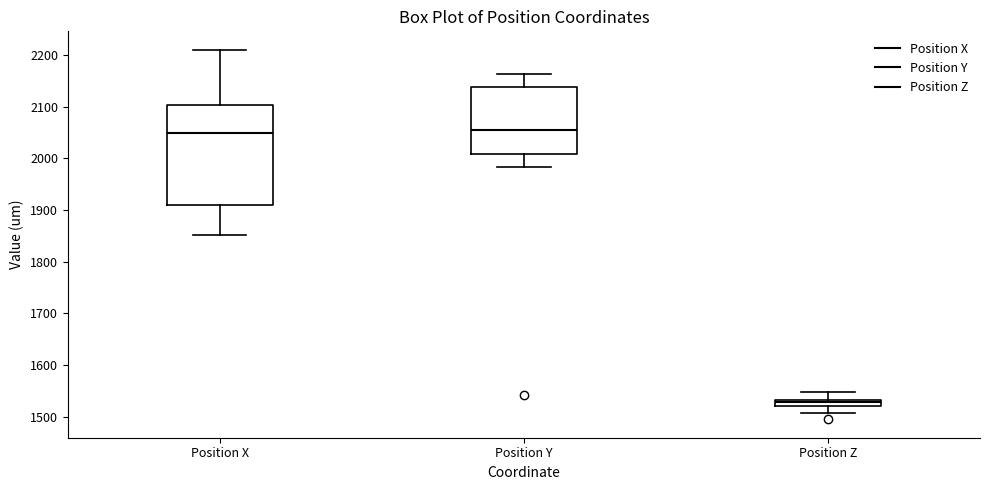

Where does the lower whisker of the box for Position X end on the y-axis? The values are not printed on the chart, so give them approximately, as read against the axis.

1850